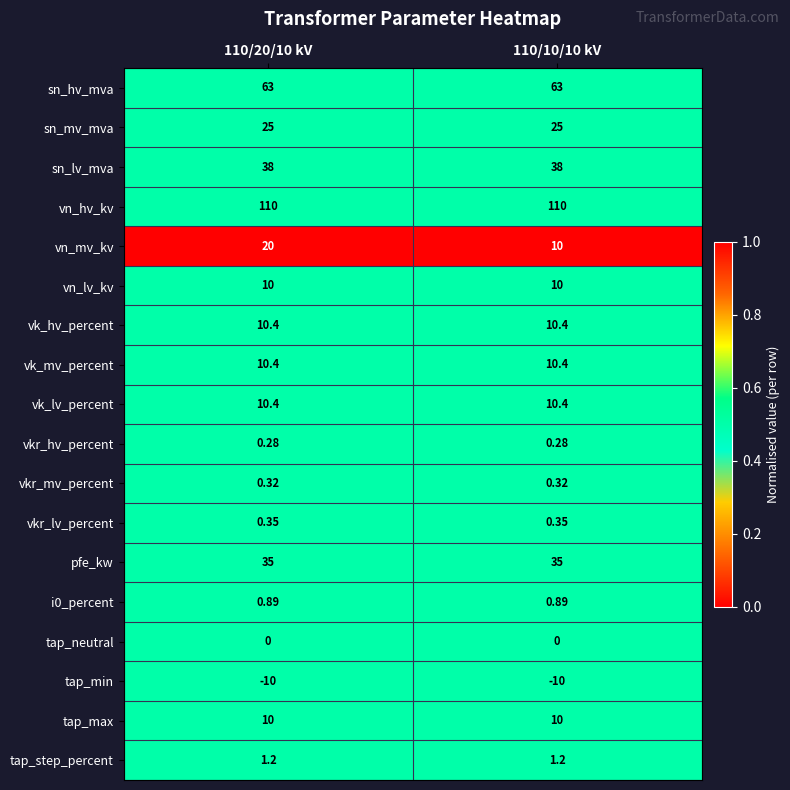

Which series changed the most between 110/20/10 kV and 110/10/10 kV?

vn_mv_kv